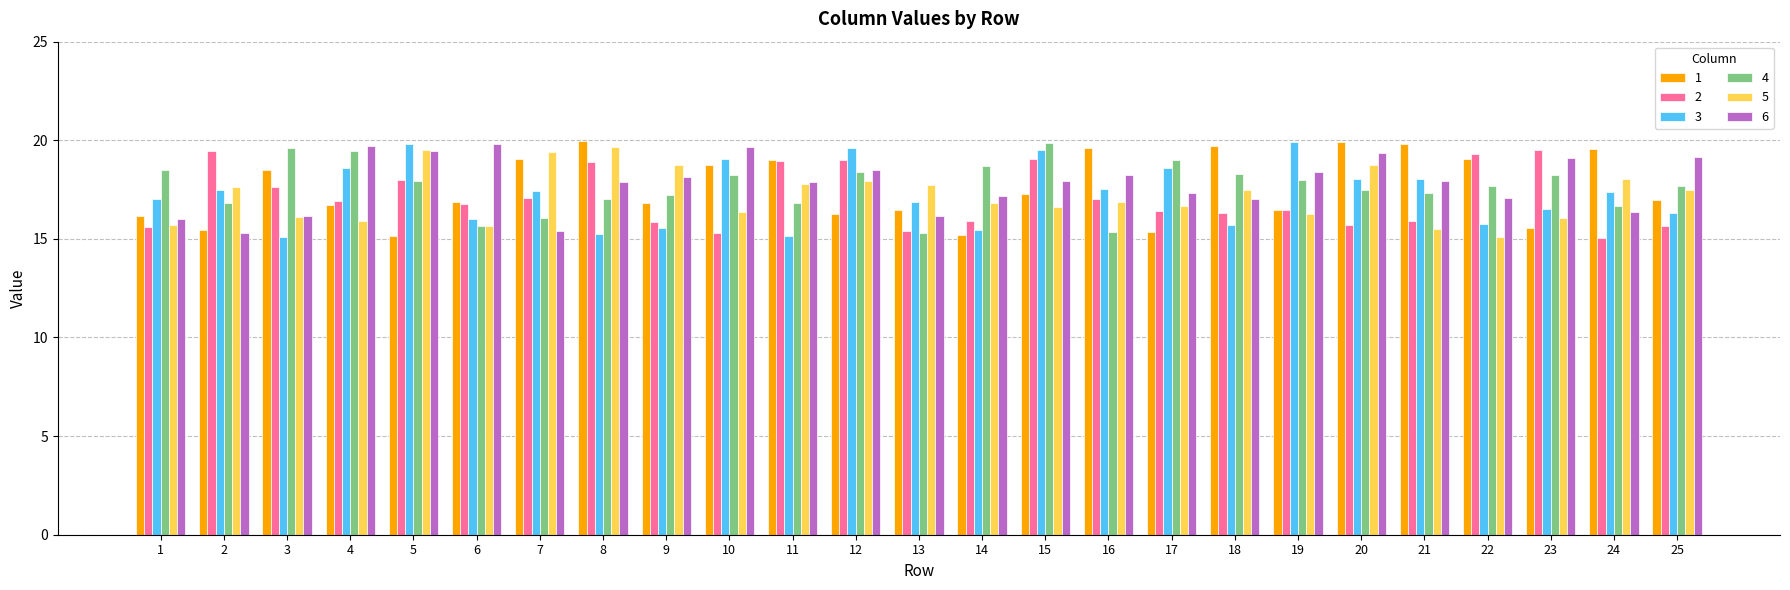

How many distinct data groups are displayed?

6